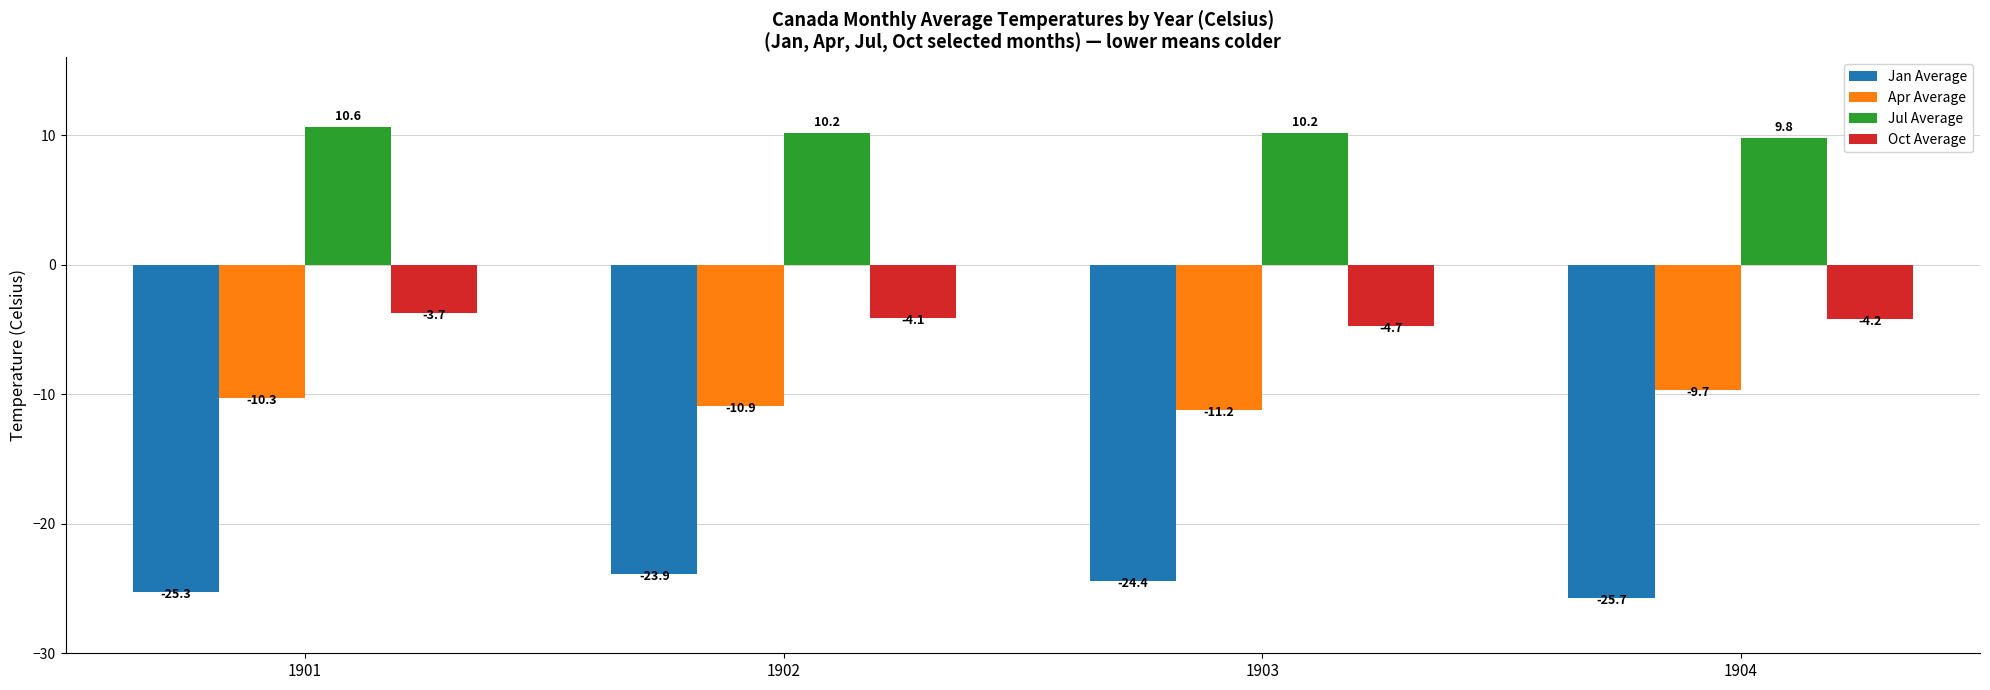

What is the lowest value of the Jul Average series?

9.8